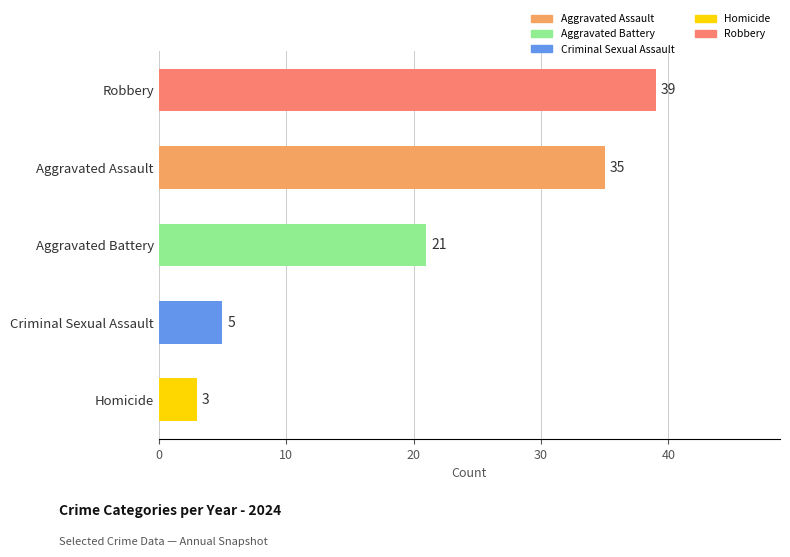

Which has a higher value, Aggravated Assault or Criminal Sexual Assault?

Aggravated Assault